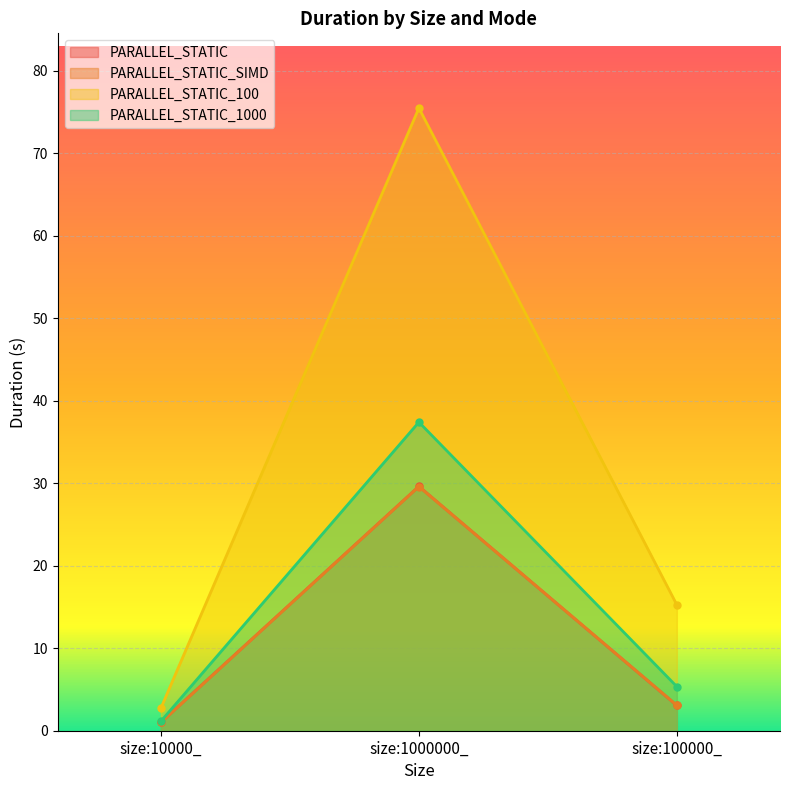

What is the average value of the PARALLEL_STATIC_100 series?

31.2